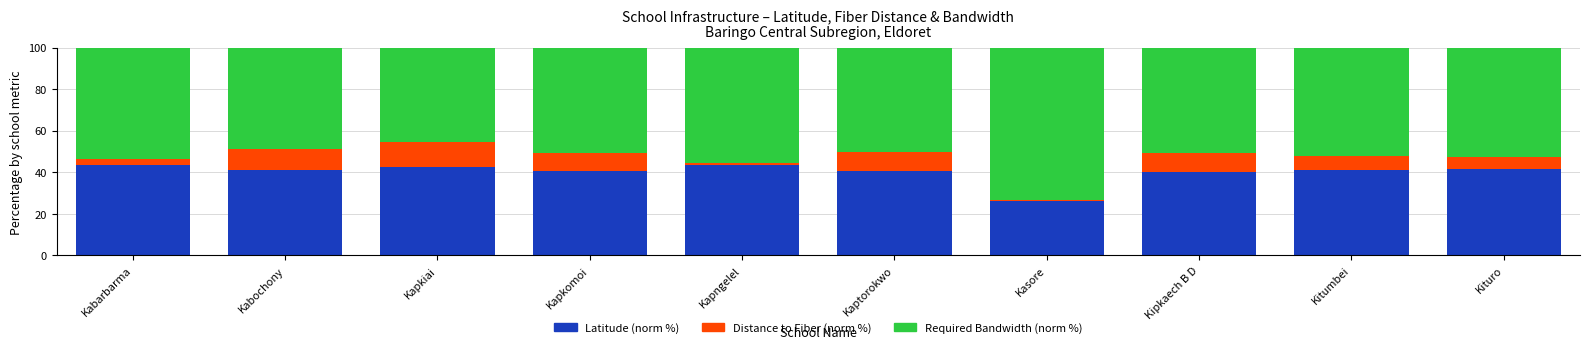

What is the sum of the Latitude (norm %) values at Kabochony and Kitumbei?

82.1